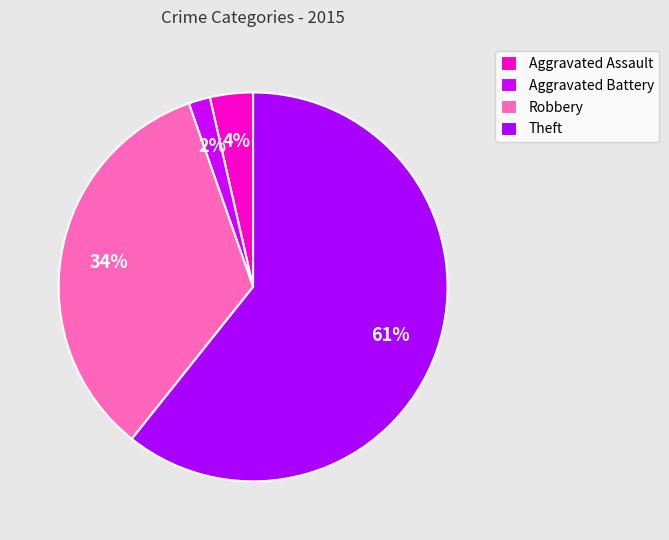

Is Aggravated Battery the majority of the pie?

No